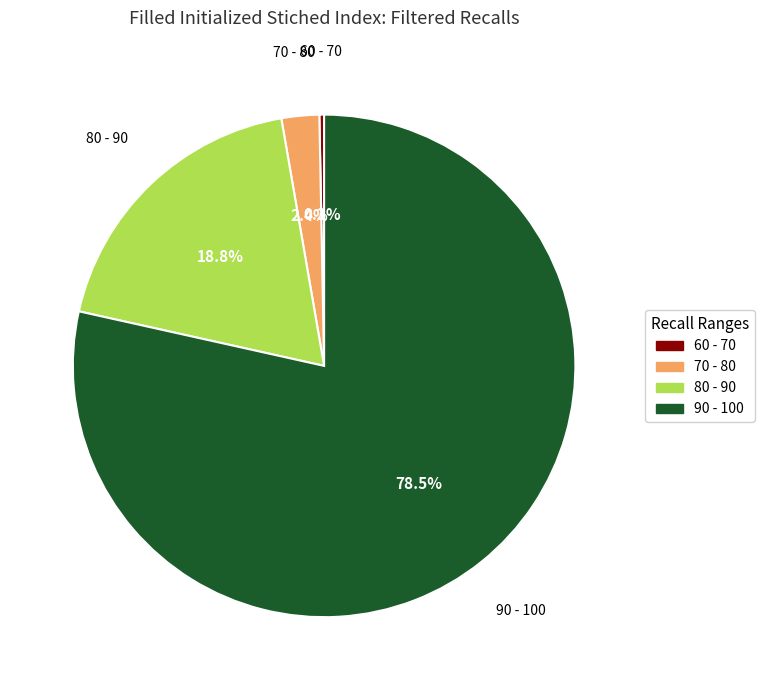

Do 60 - 70 and 90 - 100 together represent more than half of the pie?

Yes